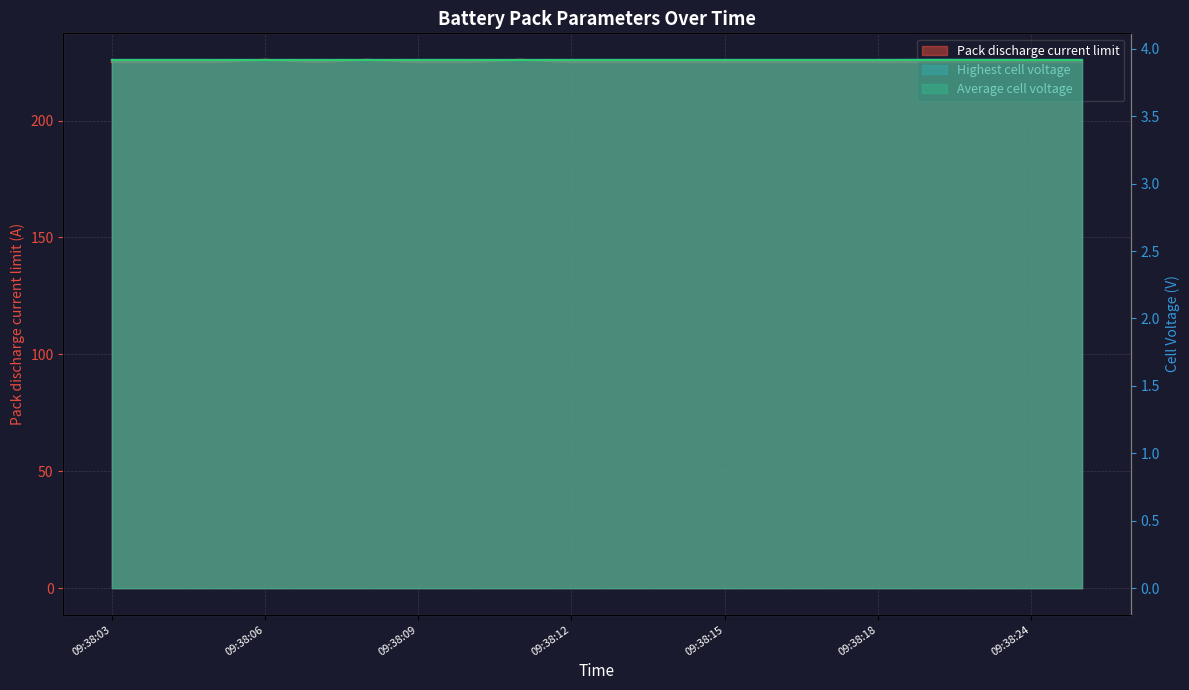

Between 09:38:04 and 09:38:03, which is larger?

09:38:04